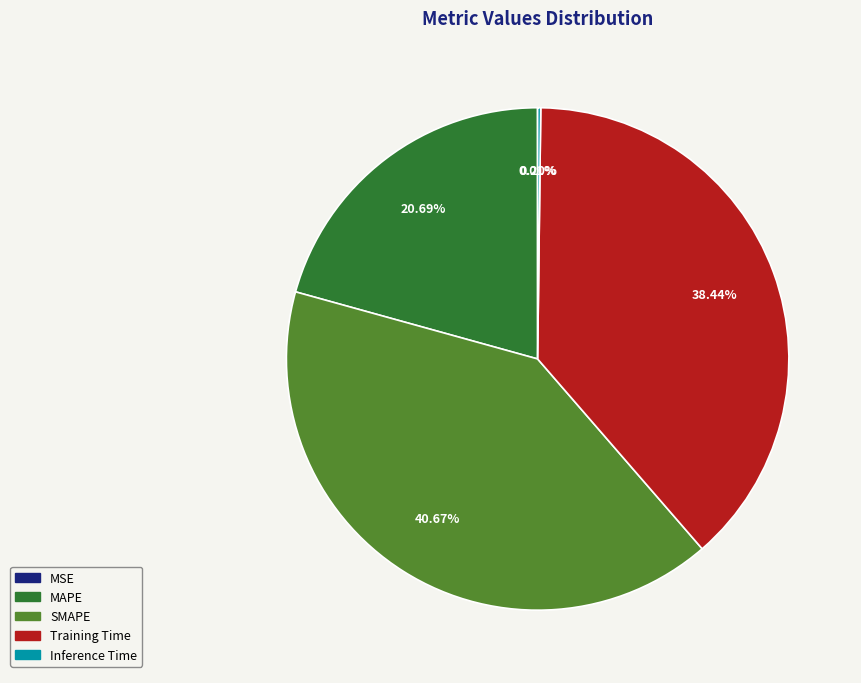

Is there any slice that represents more than half of the pie?

No